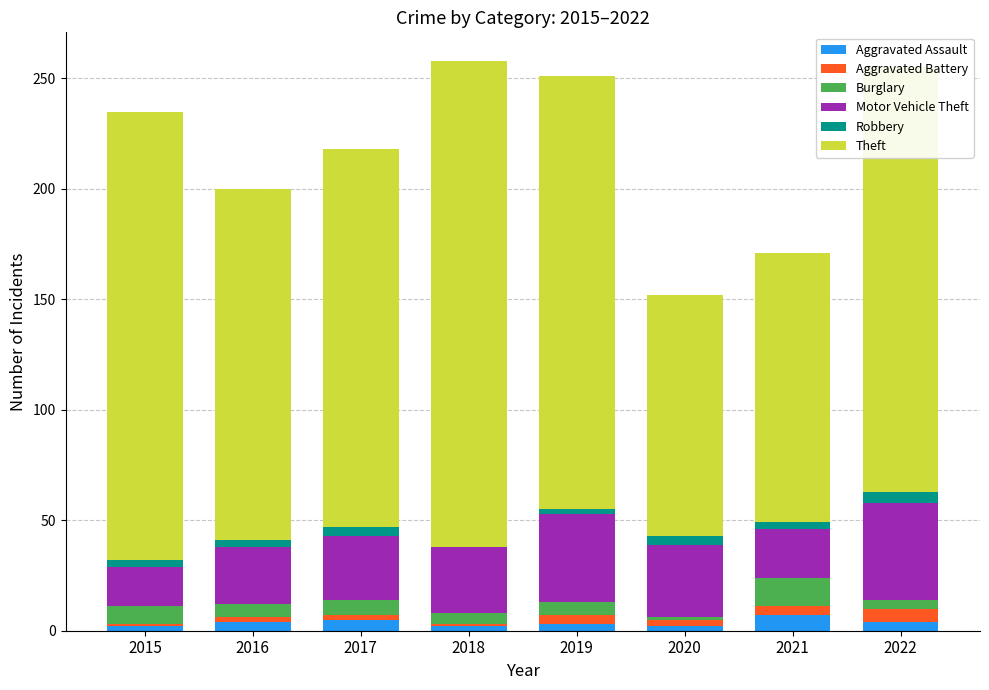

What is the highest value of the Aggravated Assault series?

7